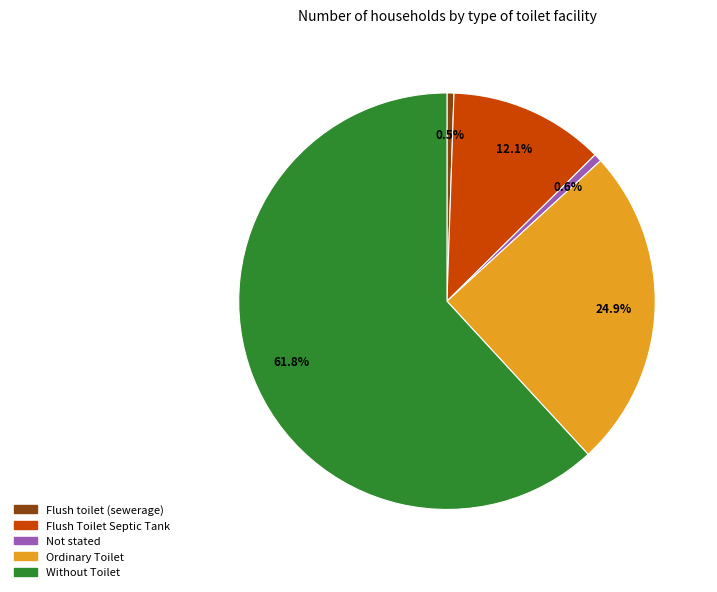

To the nearest percent, what is the average slice percentage?

20%